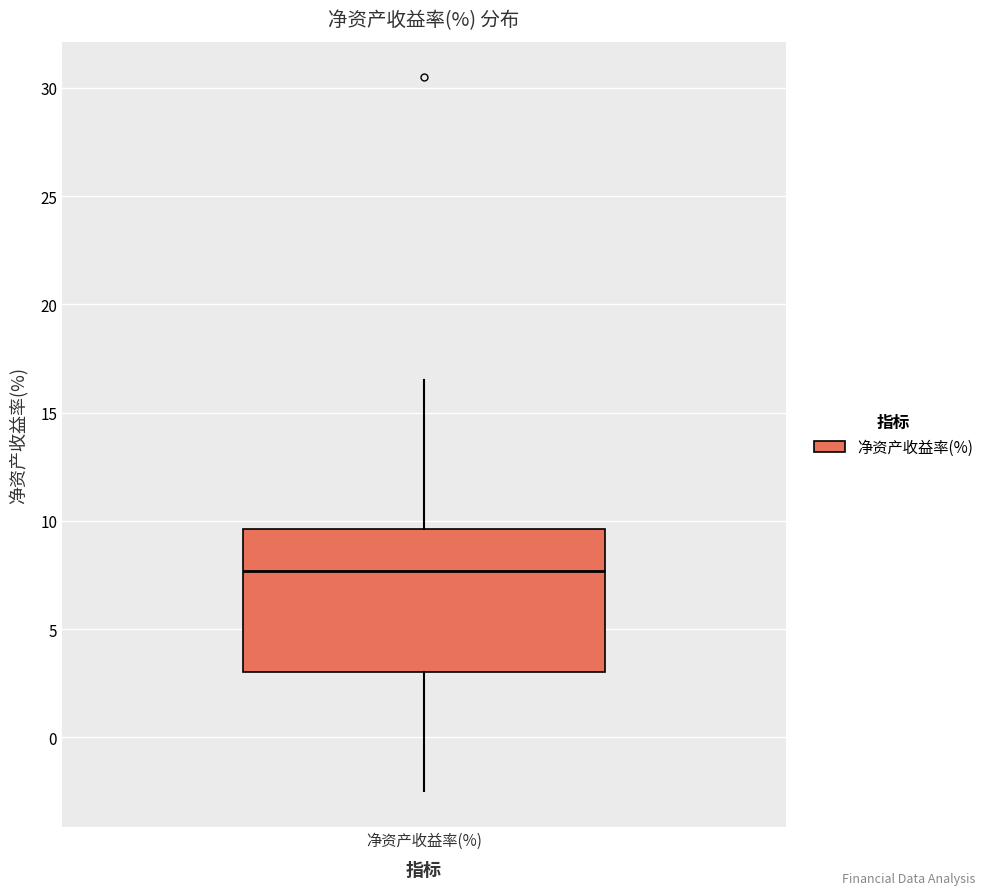

Transcribe this box plot: give where the median line is, the range the box spans, and where the two whiskers end, as read against the y-axis. The values are not printed on the chart, so give them approximately, as read against the axis.

median 7.5, box 3.0 to 9.5, whiskers -2.5 to 16.5